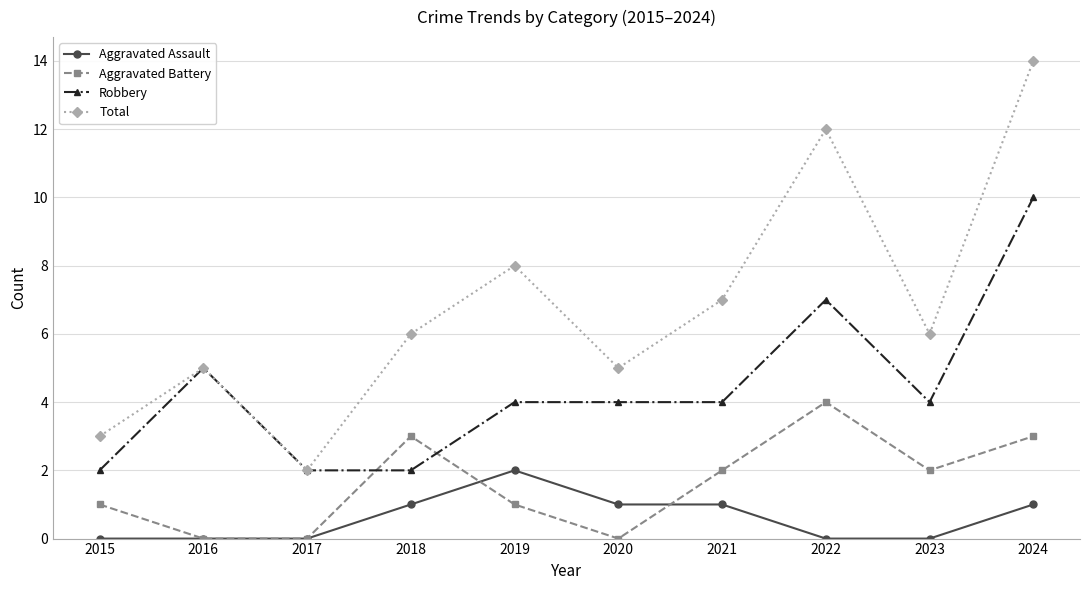

What is the highest value of the Total series?

14